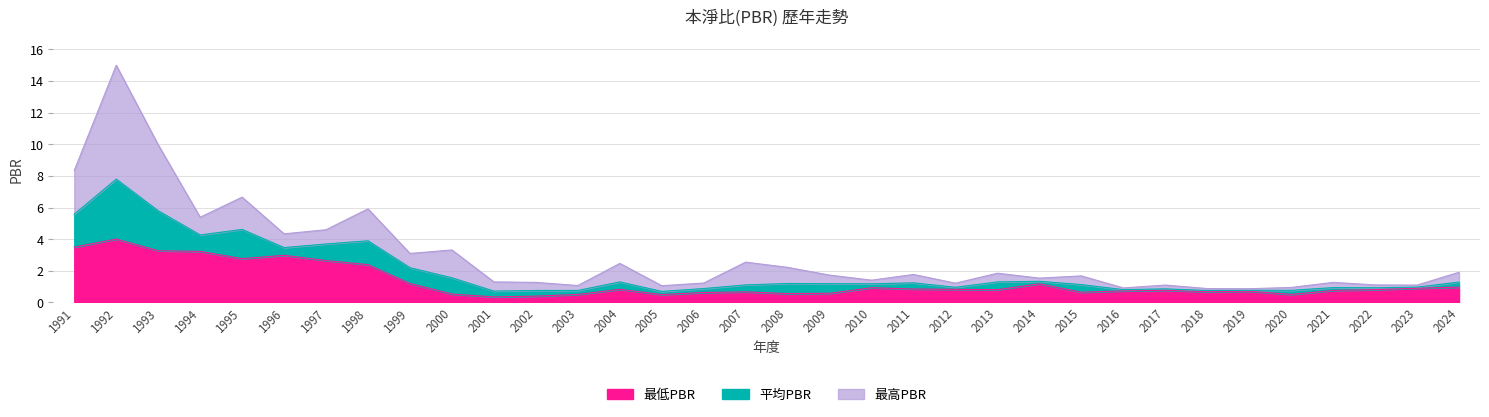

What is the spread (max minus min) of values at 1995?

3.9